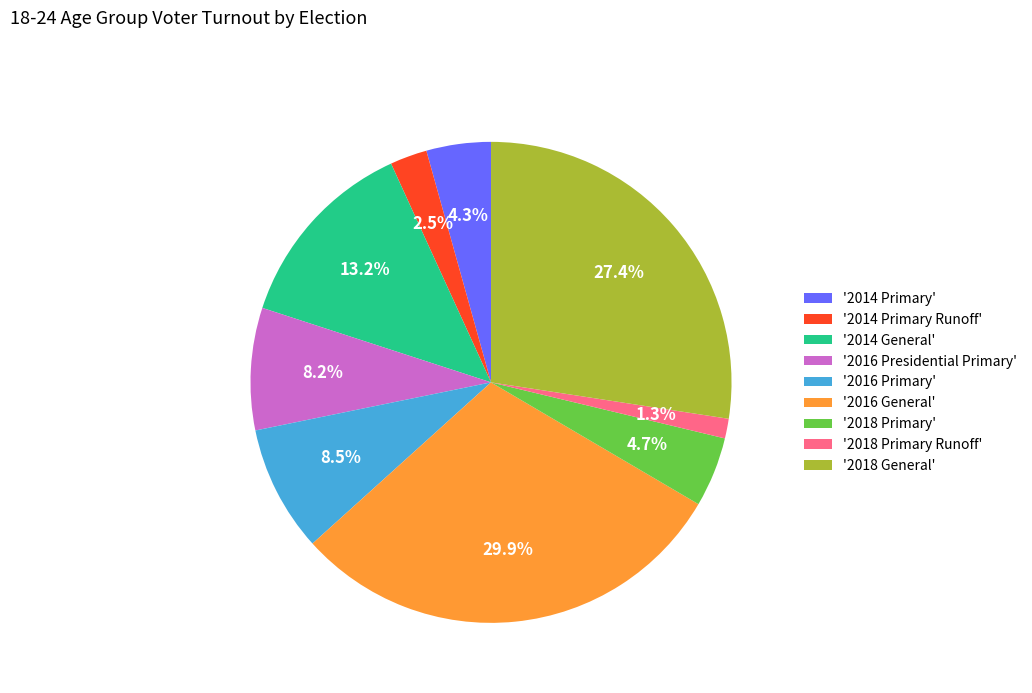

Between '2014 General' and '2018 General', which is larger?

'2018 General'